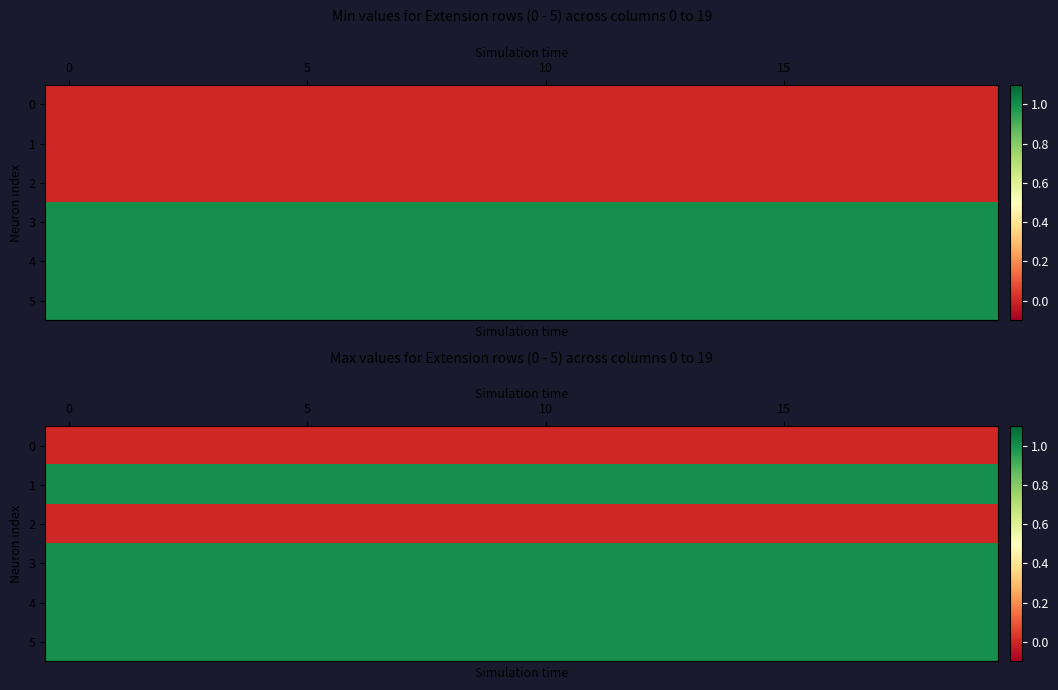

Is the value of row_0 at 5 greater than the value of row_2 at 18?

No